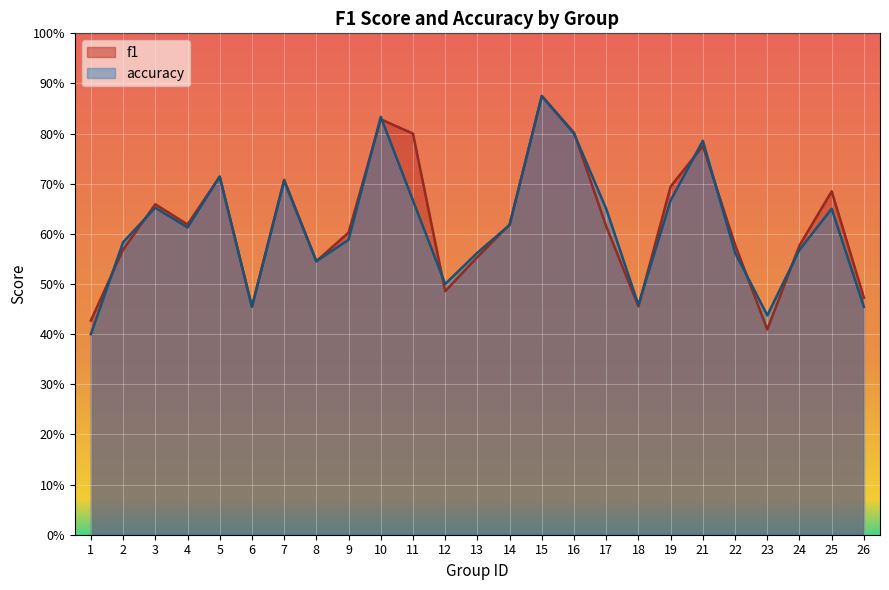

What is the difference between the maximum and minimum values in the accuracy series?

0.5